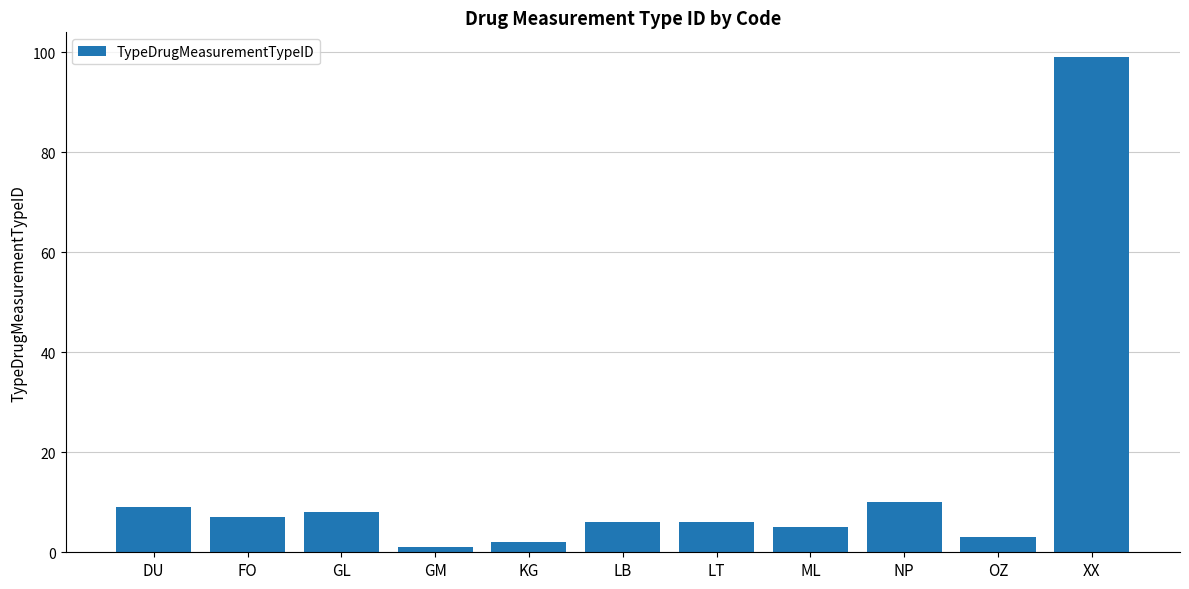

What is the average value?

14